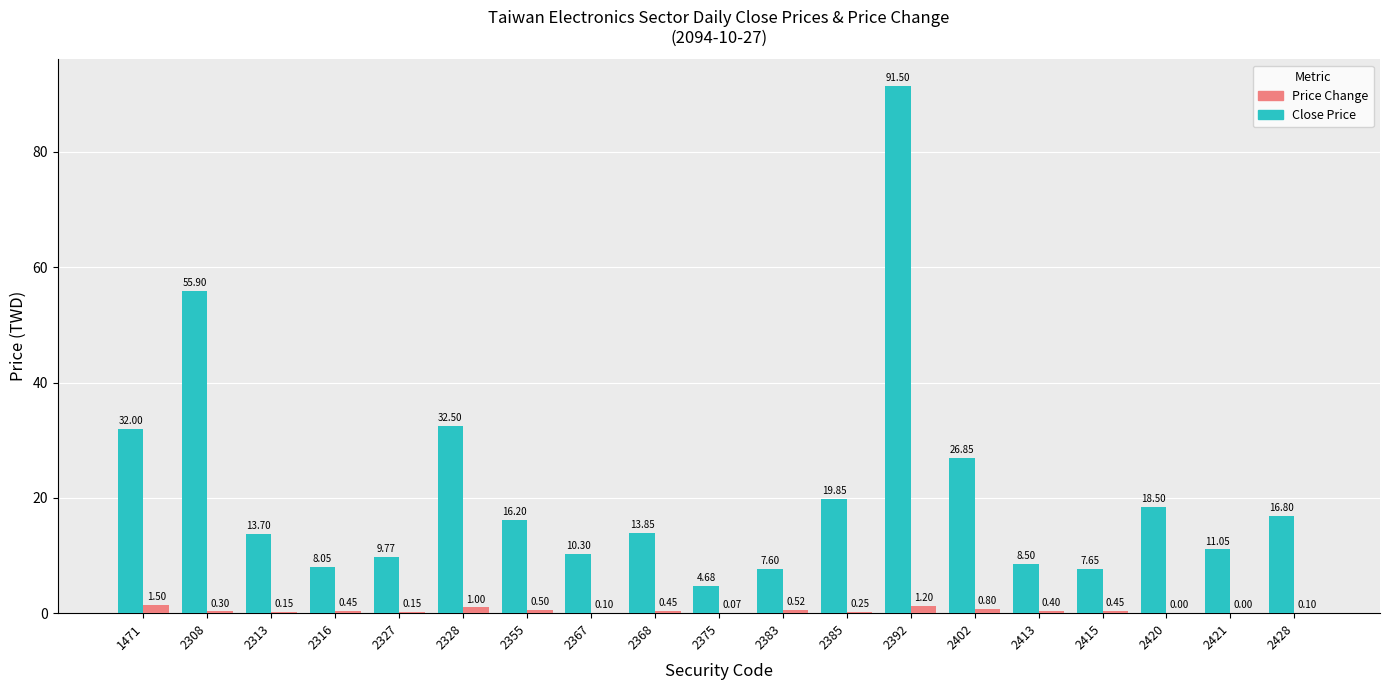

At which label is Close Price closest to 48?

2308